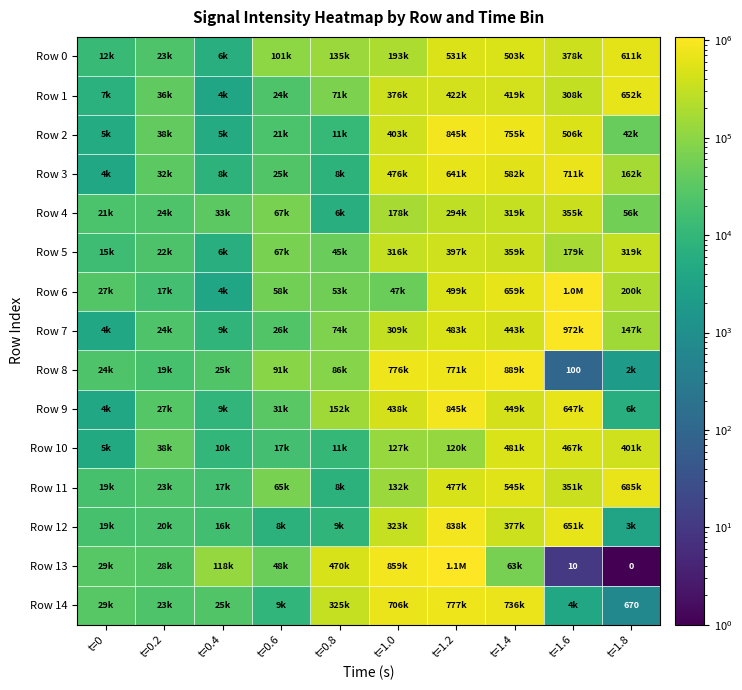

Between t=1.8 and t=1.6, which is larger?

t=1.8